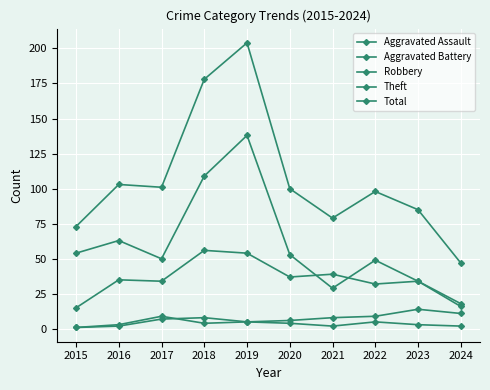

Reading left to right, transcribe all the data shown in this chart.

Aggravated Assault: 2015=1	2016=2	2017=7	2018=8	2019=5	2020=4	2021=2	2022=5	2023=3	2024=2
Aggravated Battery: 2015=1	2016=3	2017=9	2018=4	2019=5	2020=6	2021=8	2022=9	2023=14	2024=11
Robbery: 2015=15	2016=35	2017=34	2018=56	2019=54	2020=37	2021=39	2022=32	2023=34	2024=16
Theft: 2015=54	2016=63	2017=50	2018=109	2019=138	2020=53	2021=29	2022=49	2023=34	2024=18
Total: 2015=73	2016=103	2017=101	2018=178	2019=204	2020=100	2021=79	2022=98	2023=85	2024=47